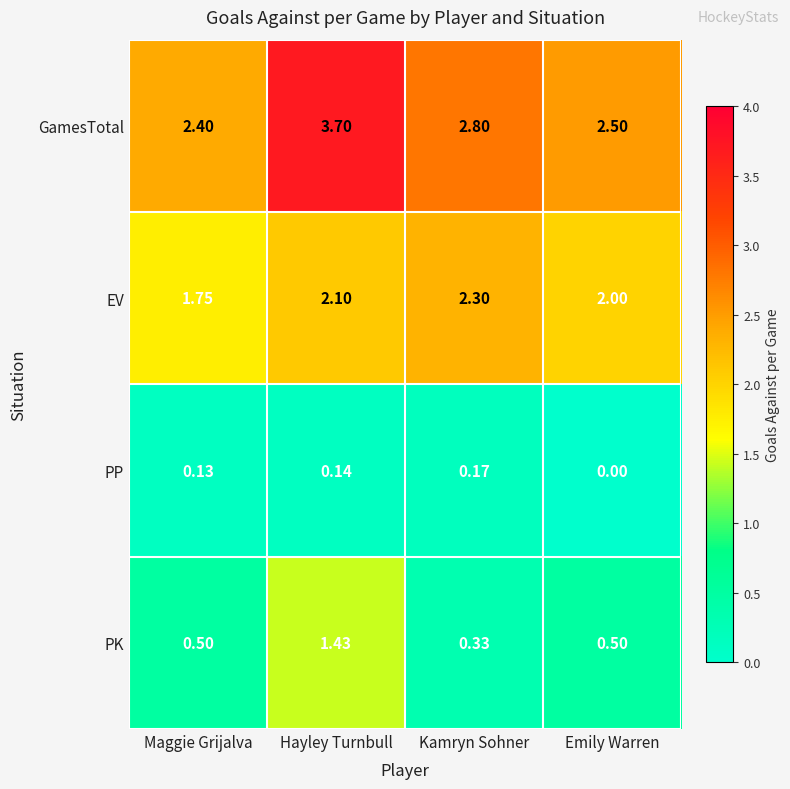

At which label is PP closest to 0?

Emily Warren